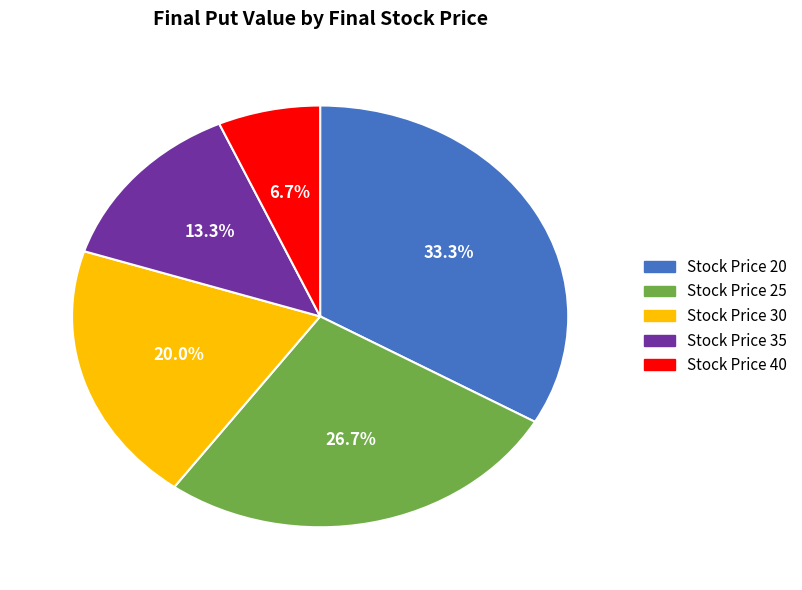

Is there any slice that represents more than half of the pie?

No